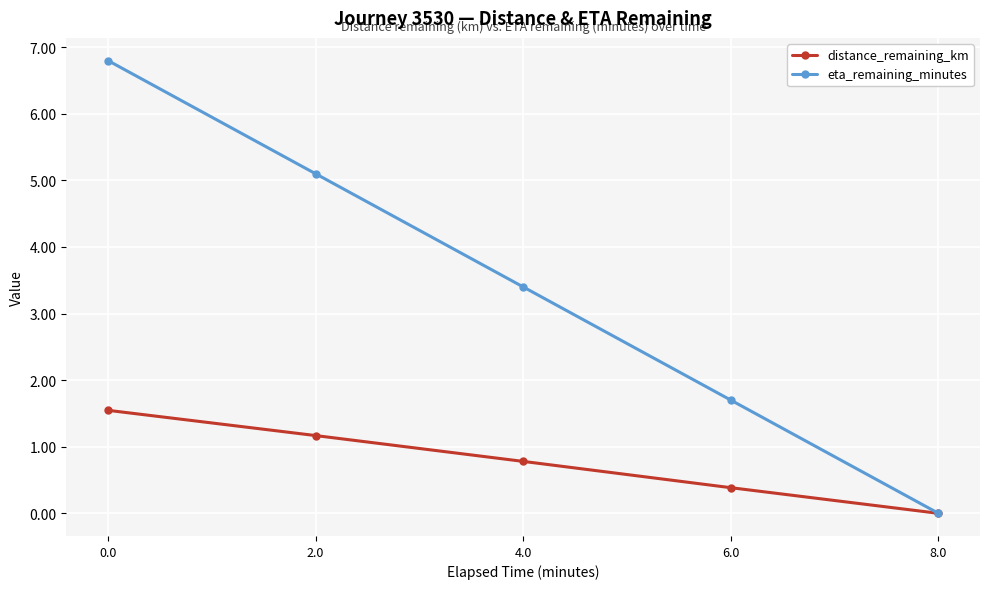

True or false: distance_remaining_km has a value of 0.5 at 0.0.

False